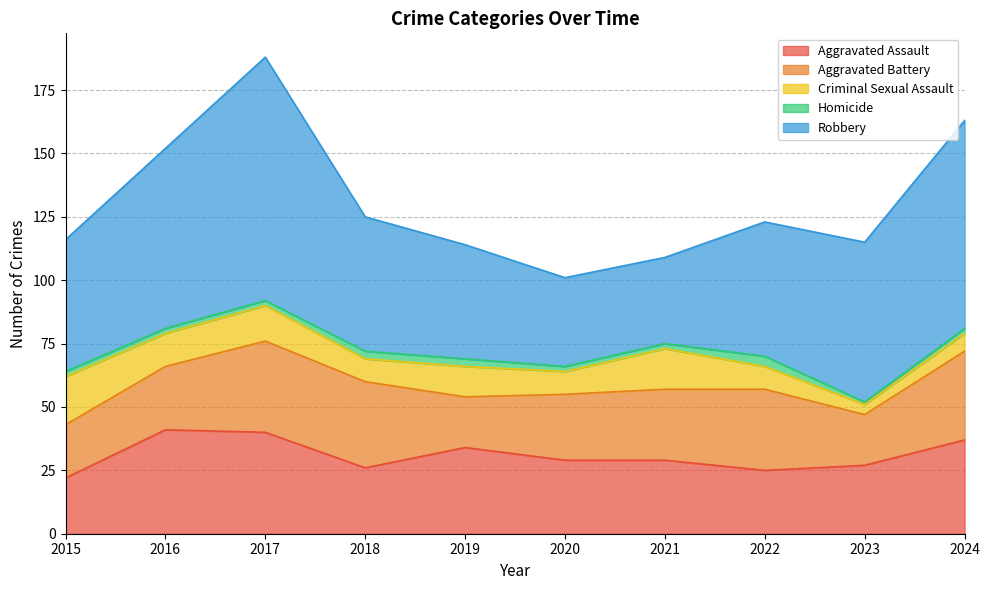

The Aggravated Battery series shows 20 at 2023. True or false?

True